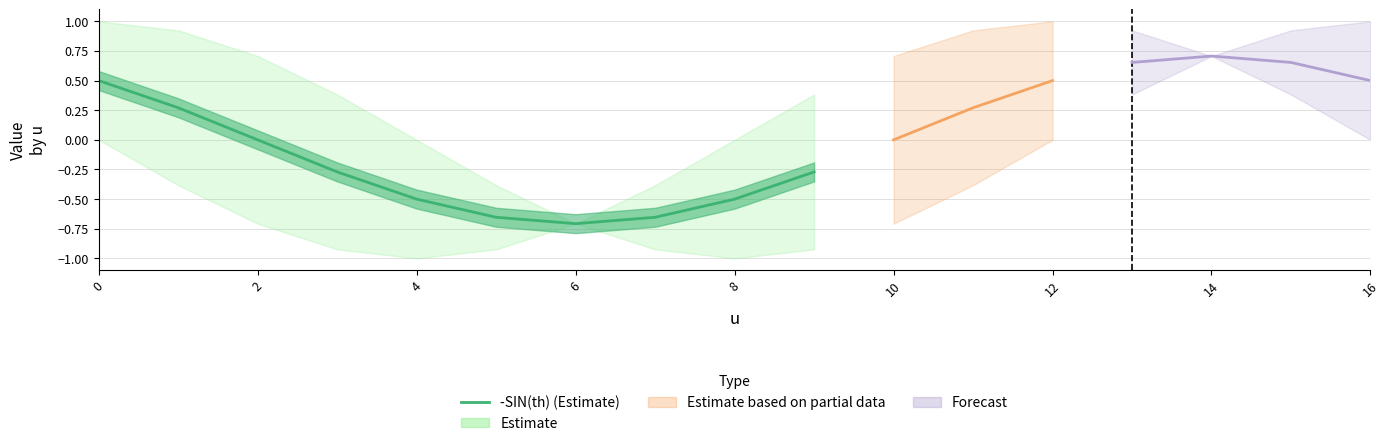

What is the maximum value for -SIN(th) (Estimate)?

0.5